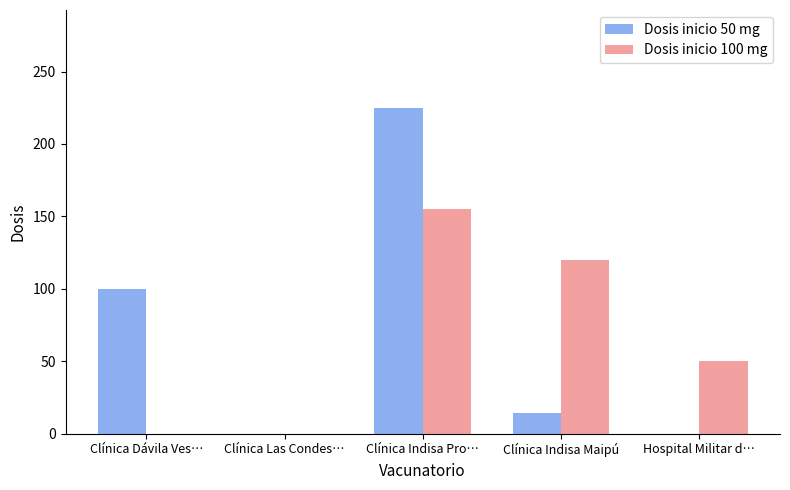

What is the greatest value displayed?

225